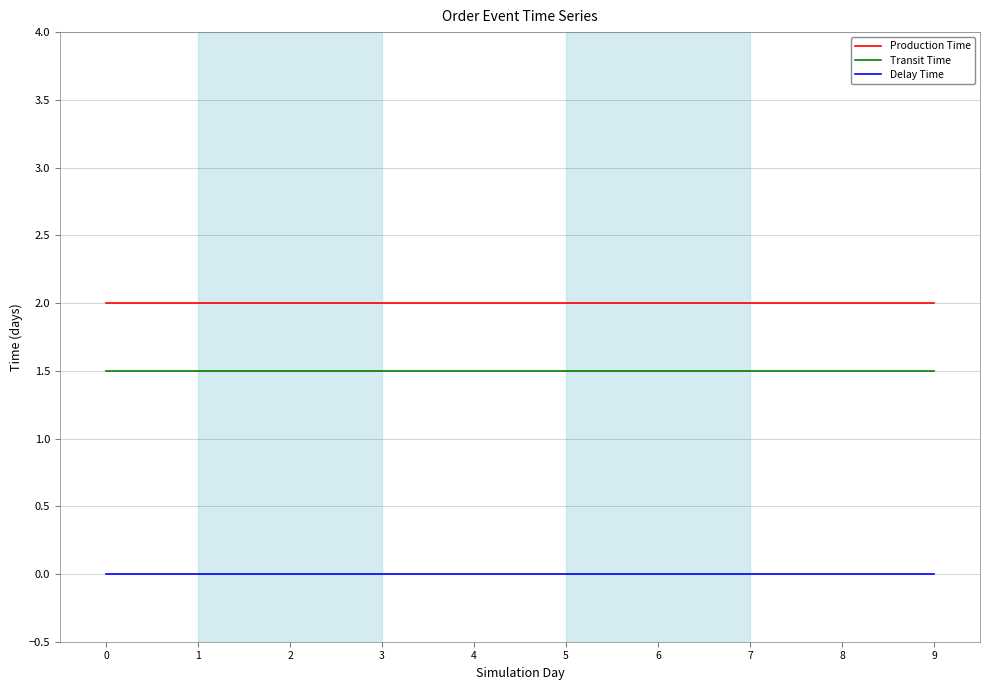

Is the value of Delay Time at 3 greater than the value of Transit Time at 5?

No